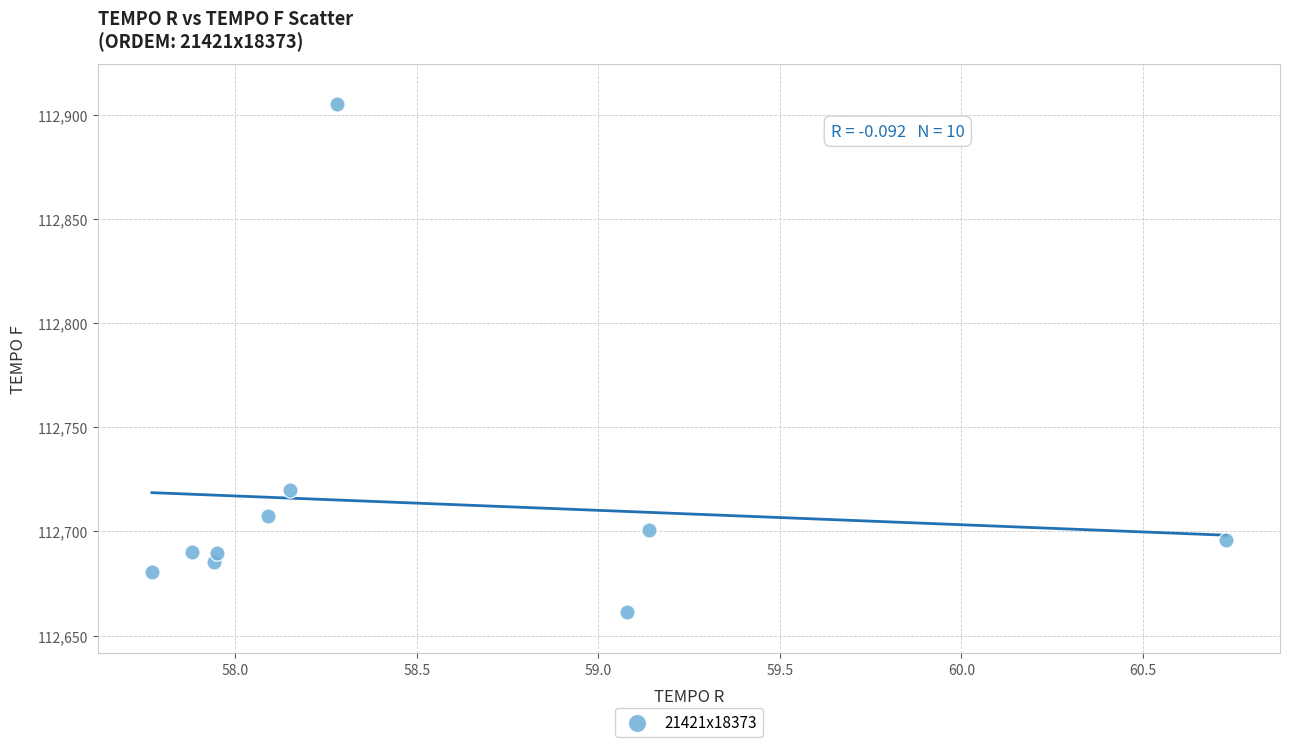

What is the range of Y values (max minus min)?

243.7